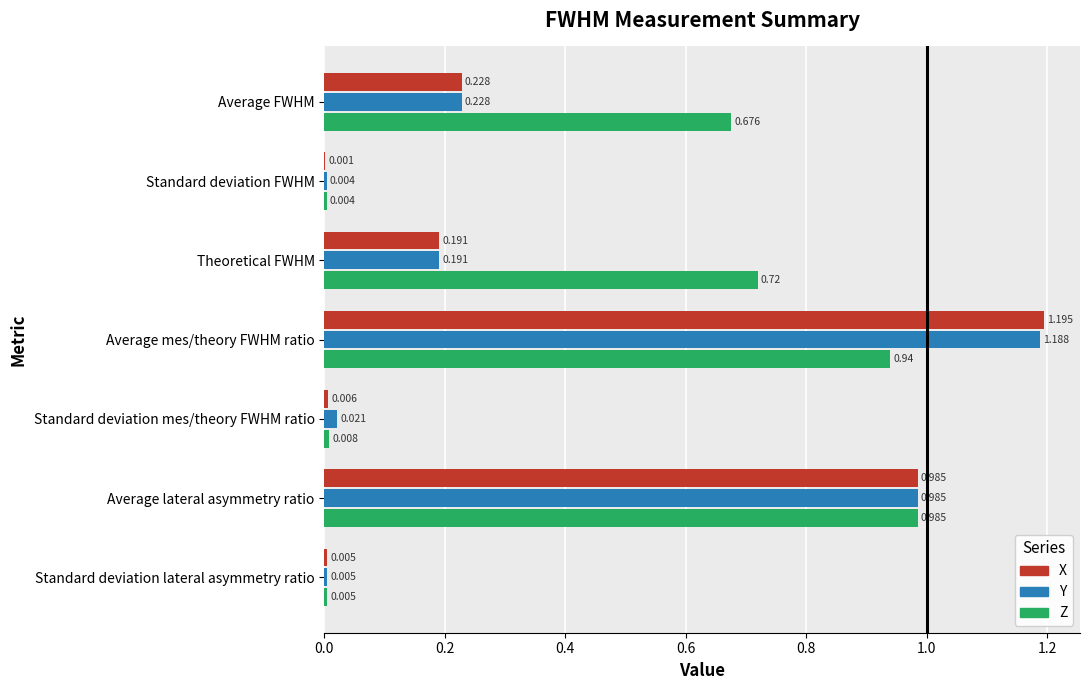

Where is X nearest to the value 0?

Standard deviation FWHM